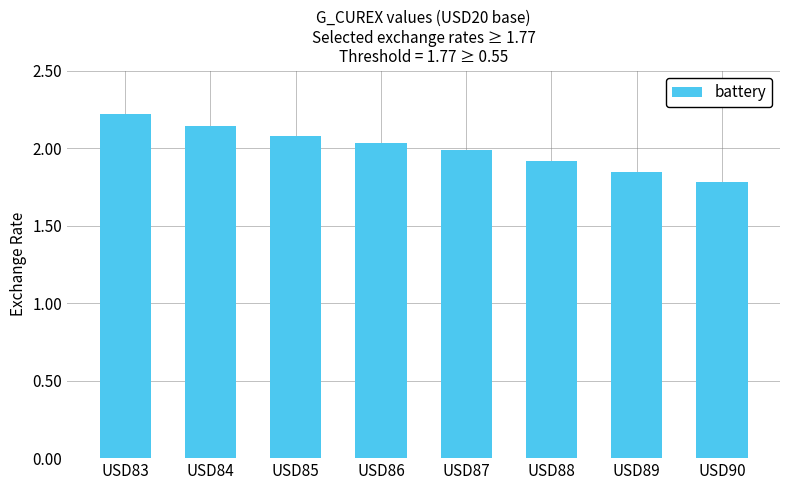

What is the value of the 6th bar from the left?

1.9